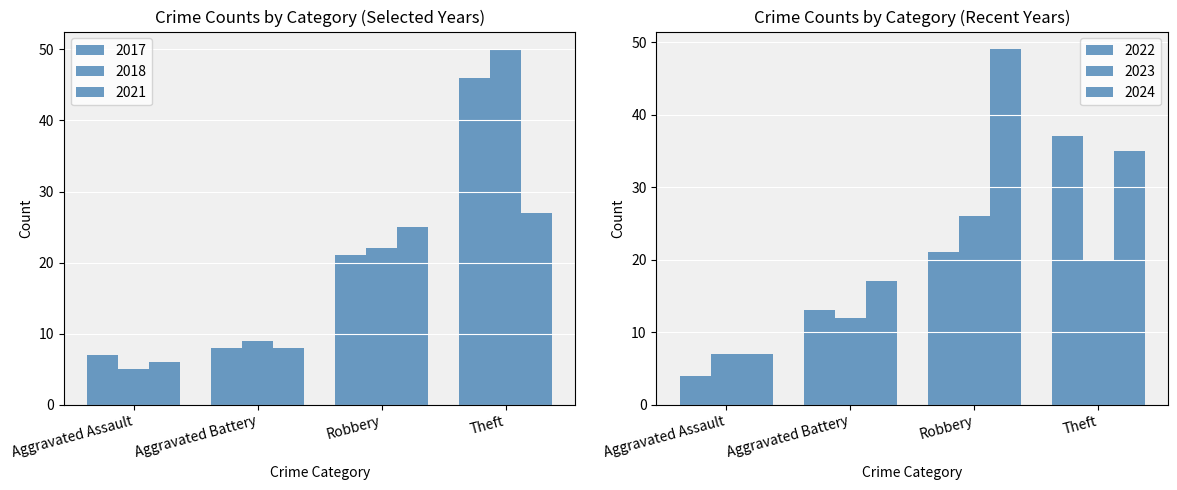

Which series has the widest spread of values?

2018